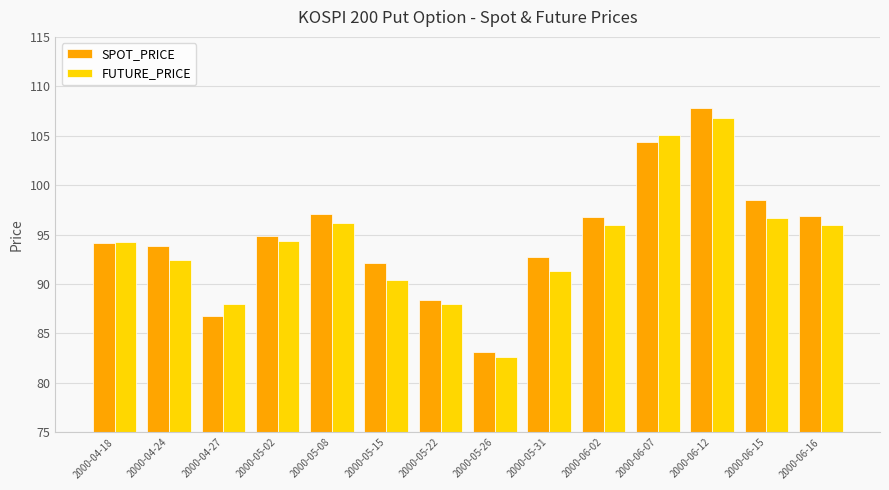

At which category does the chart reach its peak across all series?

2000-06-12